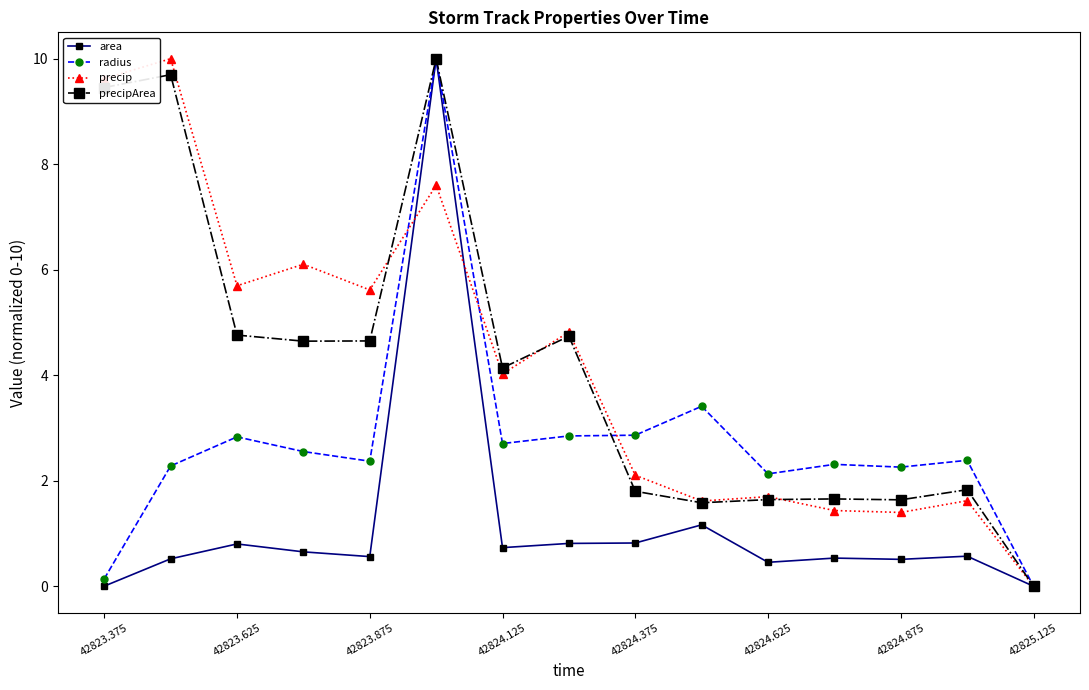

What is the value of the radius point at the 4th from the left?

2.6